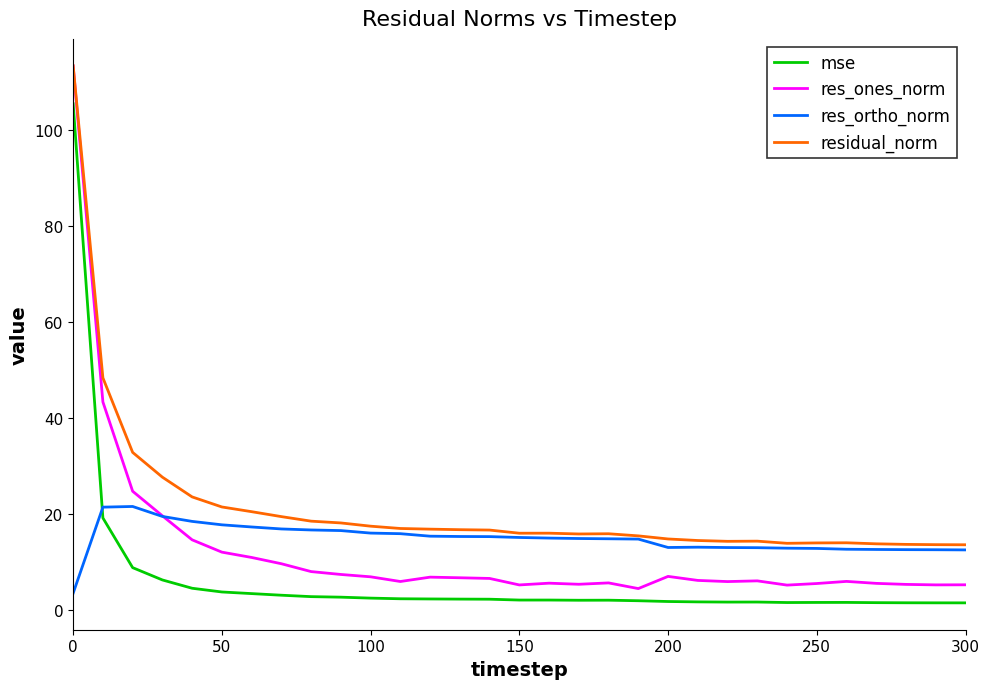

Which series ends up on top after the final intersection of res_ortho_norm and mse?

res_ortho_norm